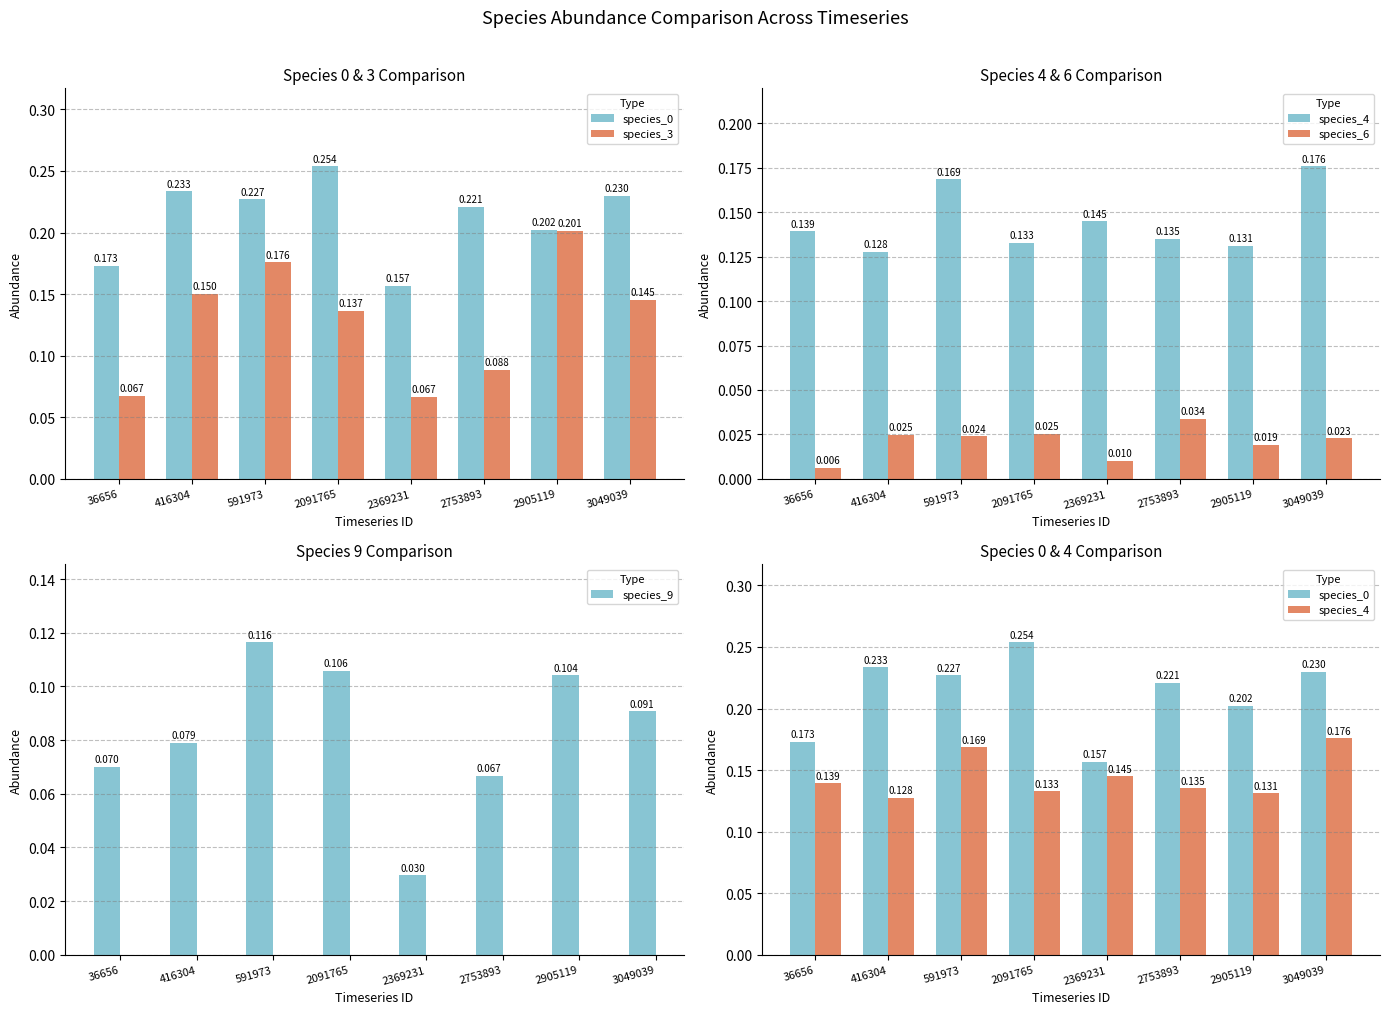

What is the sum of the species_0 values at 2091765 and 2905119?

0.5